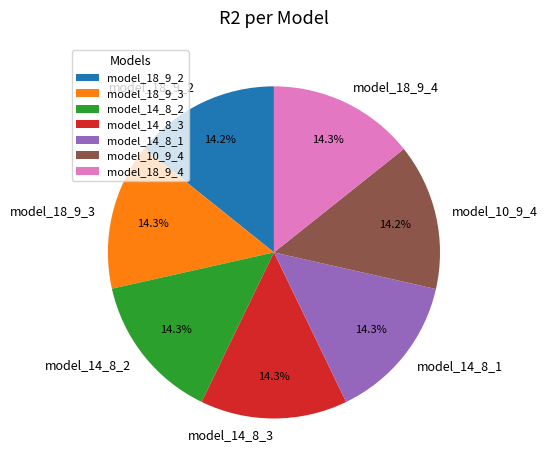

How much of the chart is everything except model_14_8_1?

85.7%